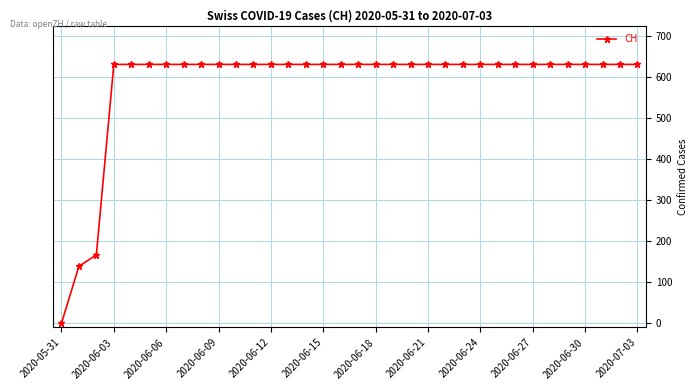

What is the maximum value shown in the chart?

631